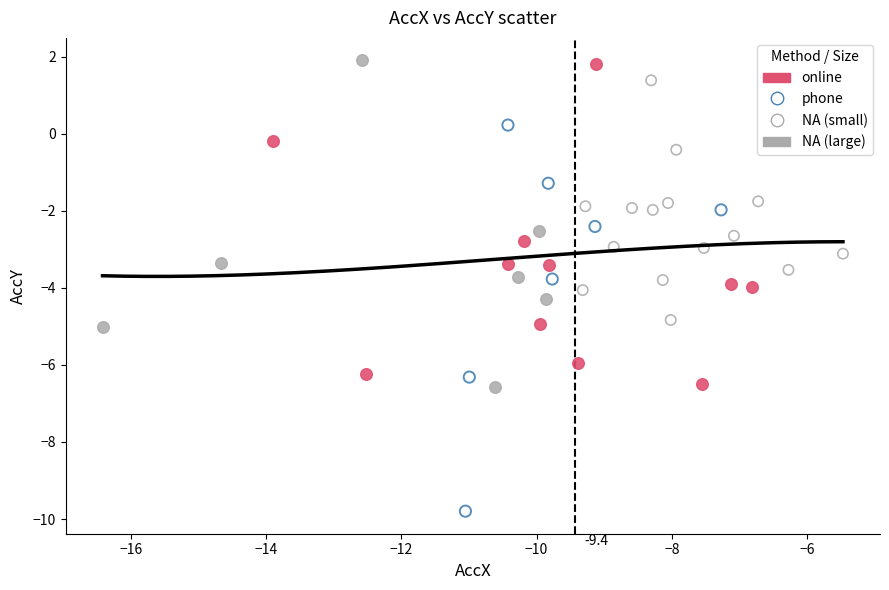

Which series has the largest Y range (max minus min)?

phone